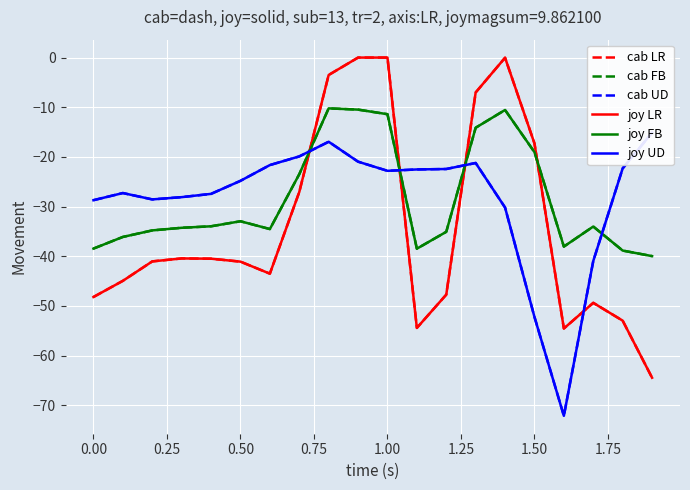

Is this an area chart (filled region under the line)?

No